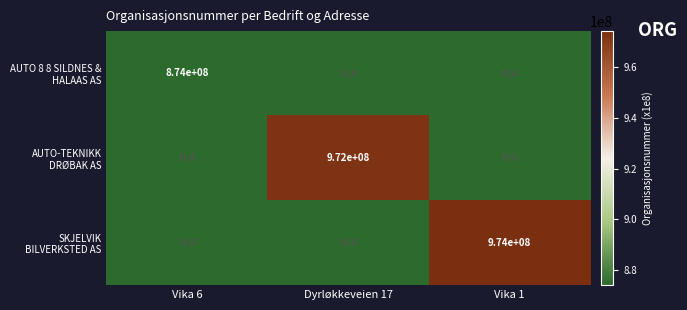

At which label does SKJELVIK BILVERKSTED AS reach its peak?

Vika 1